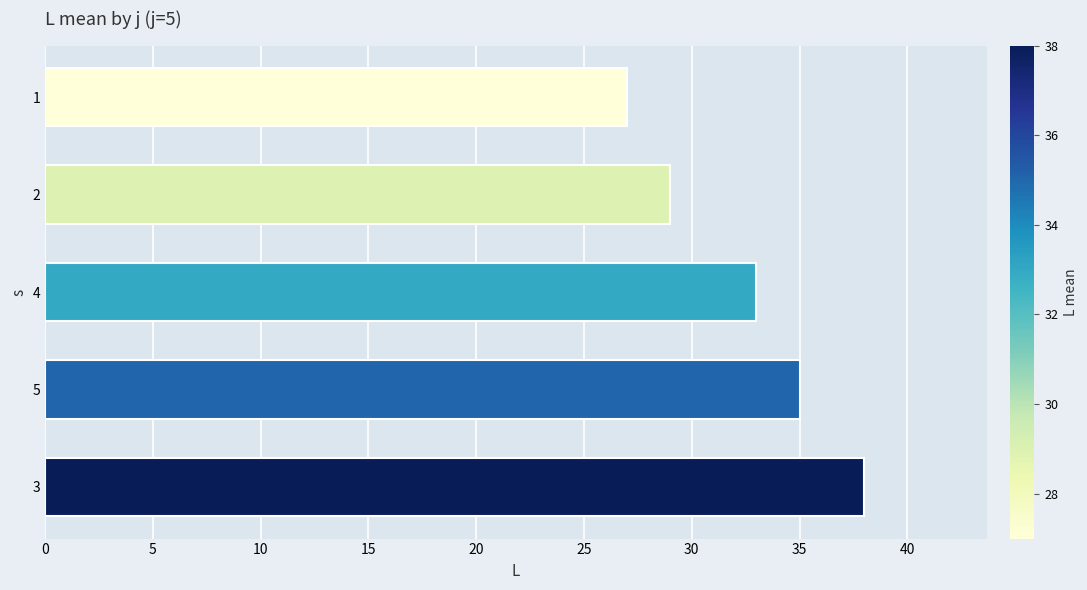

Rank the categories by value from lowest to highest.

1, 2, 4, 5, 3